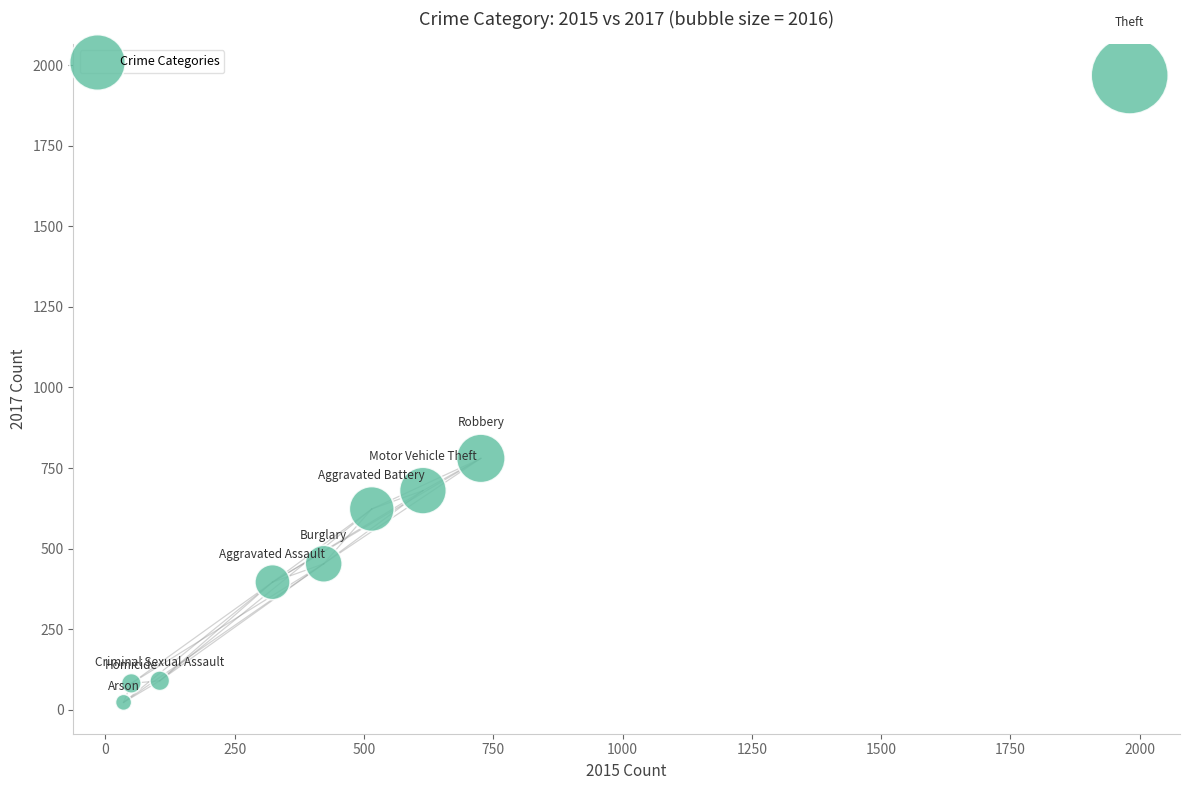

What Y value in the scatter plot is closest to 995?

780